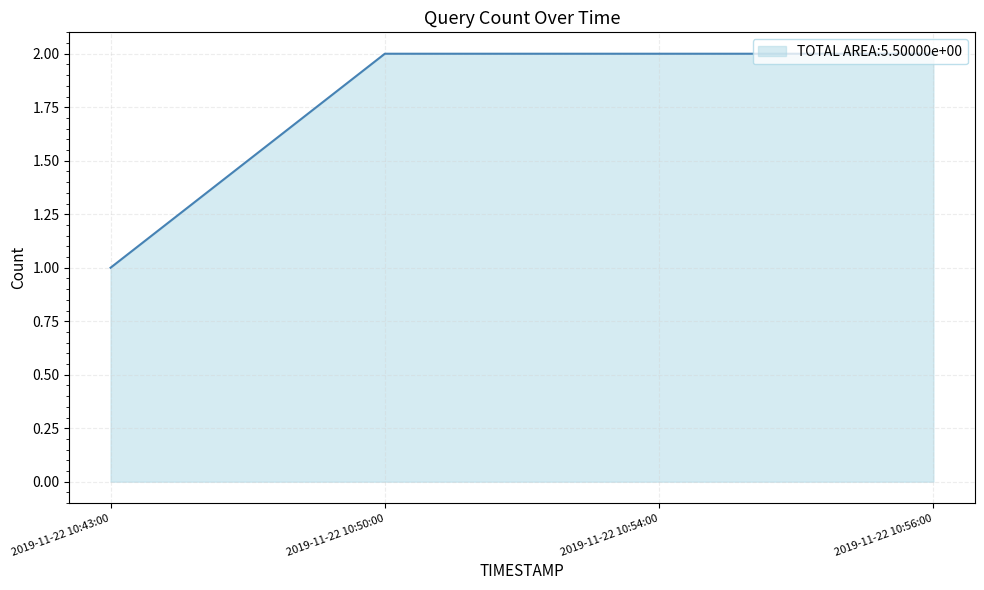

What is the difference between the values at 2019-11-22 10:43:00 and 2019-11-22 10:56:00?

1